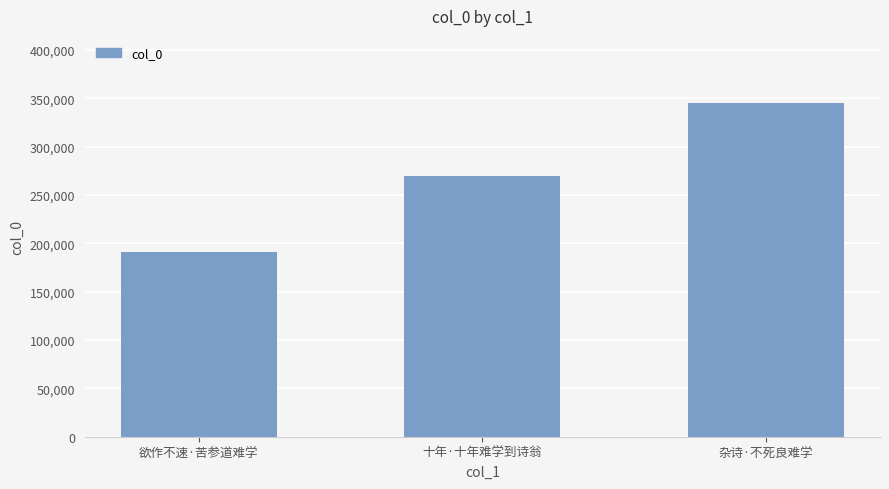

Approximately how many times larger is the value at 十年·十年难学到诗翁 compared to 欲作不速·苦参道难学?

1.4